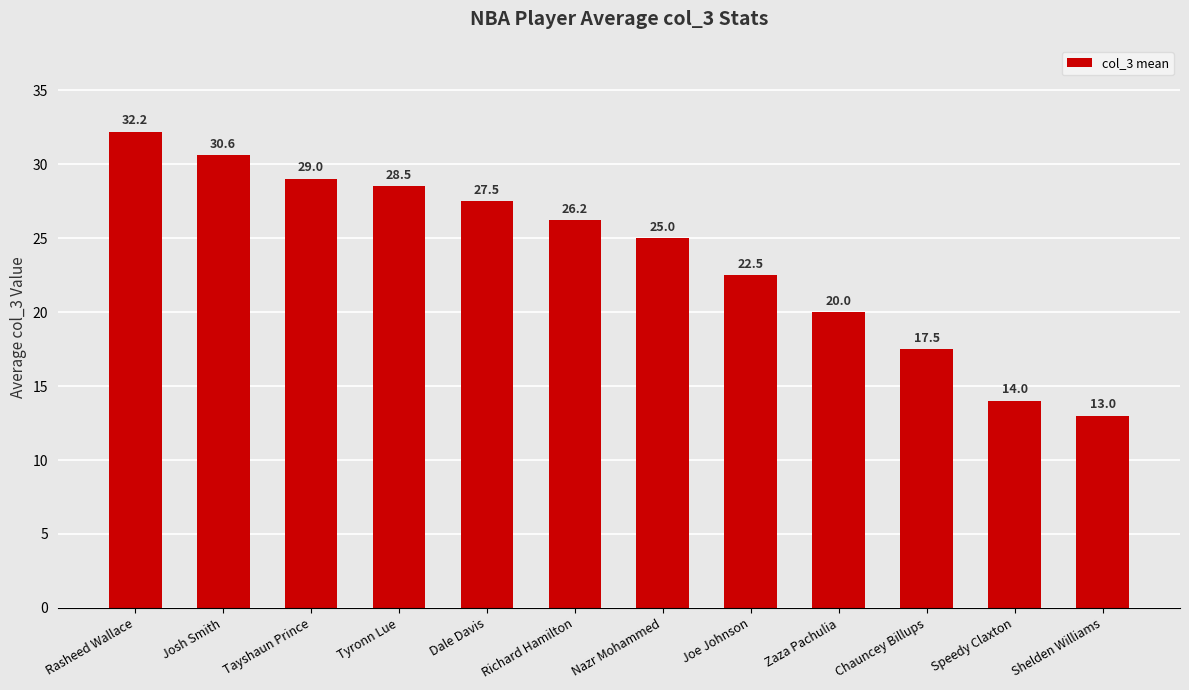

At which label is the value closest to 22?

Joe Johnson